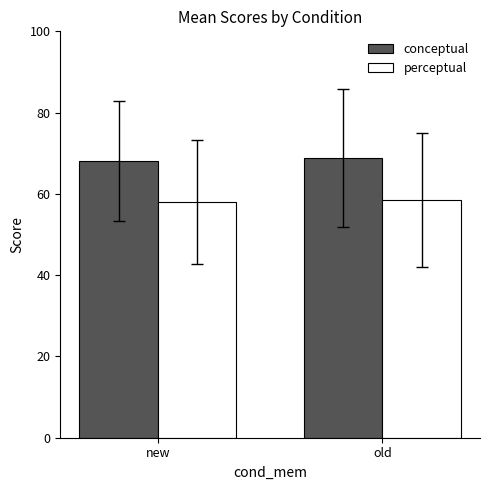

Rank the series by their average value, from highest to lowest.

conceptual, perceptual